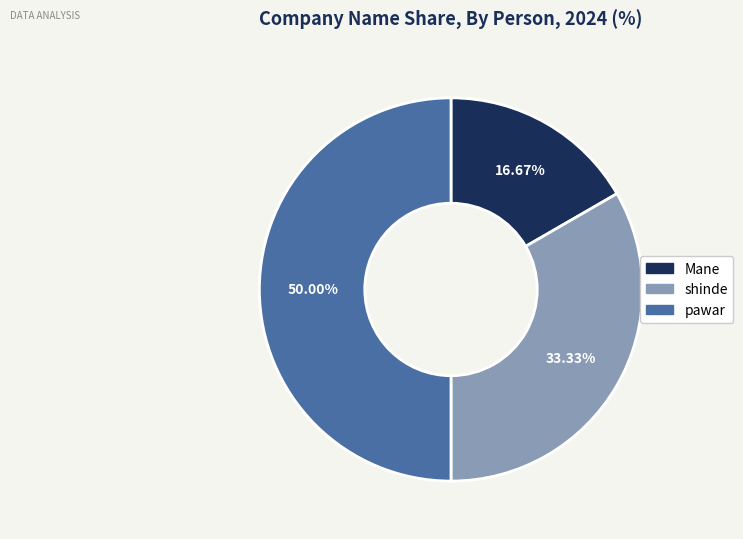

How many slices are in this pie chart?

3